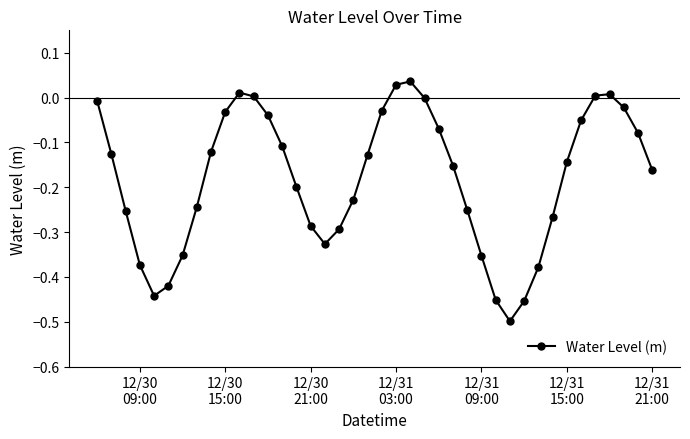

What is the difference between the maximum and minimum values?

0.5